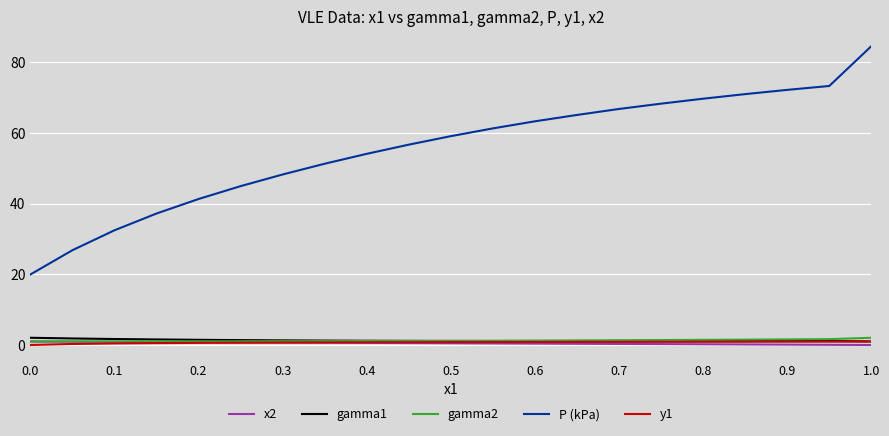

True or false: y1 and P (kPa) intersect in this chart.

False